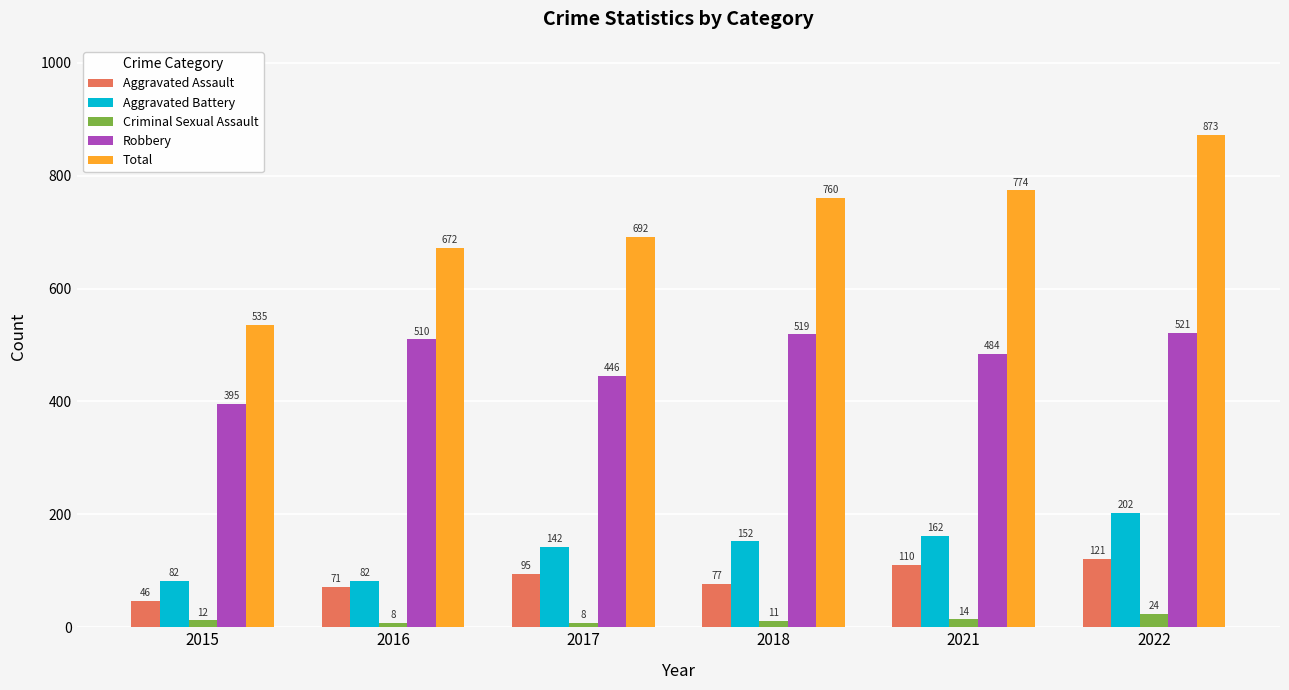

What is the value of the Robbery bar at the 4th from the left?

519